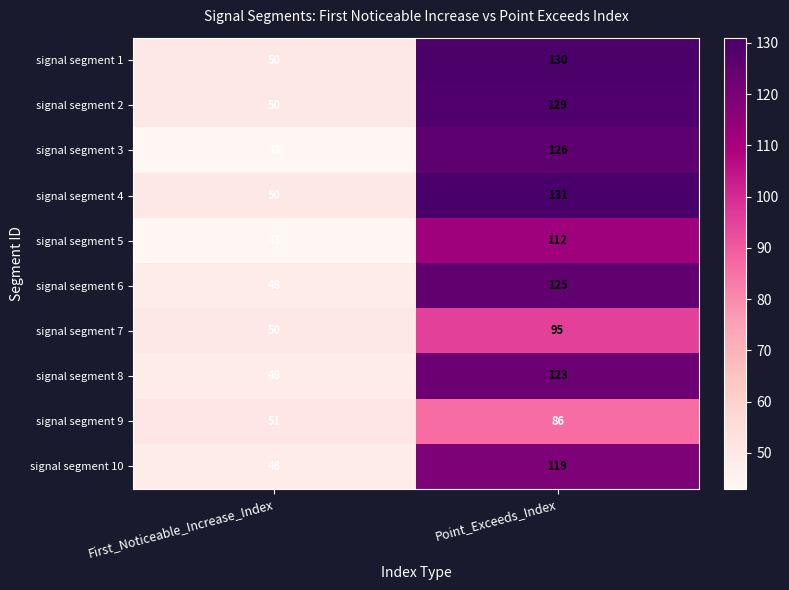

Which series has the largest range (max minus min)?

signal segment 3